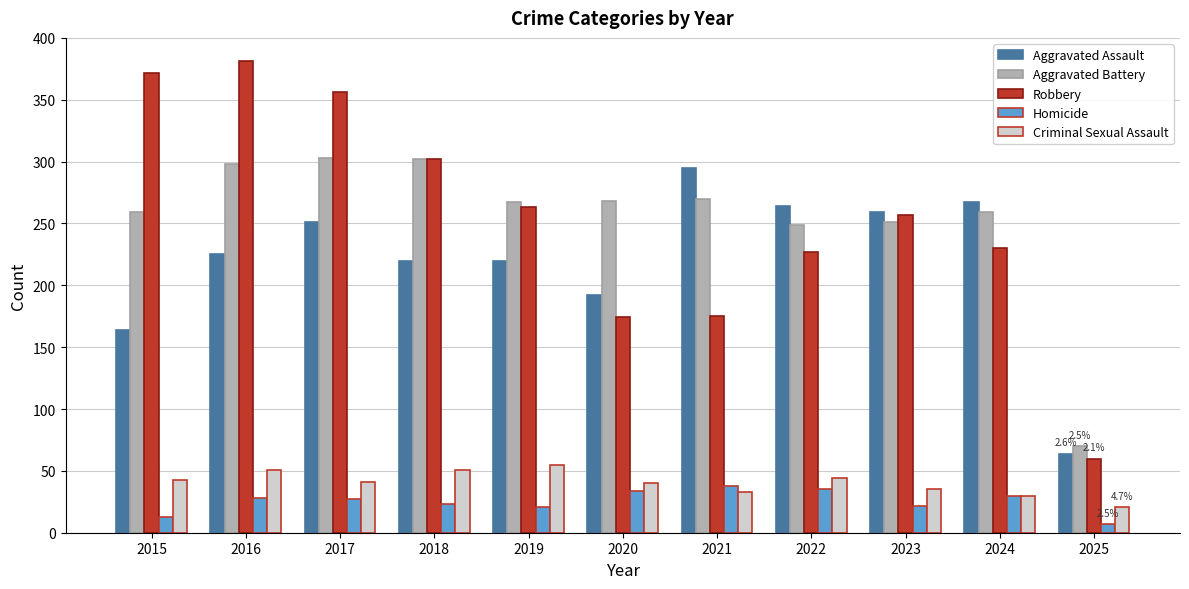

True or false: Aggravated Battery has a value of 298 at 2016.

True